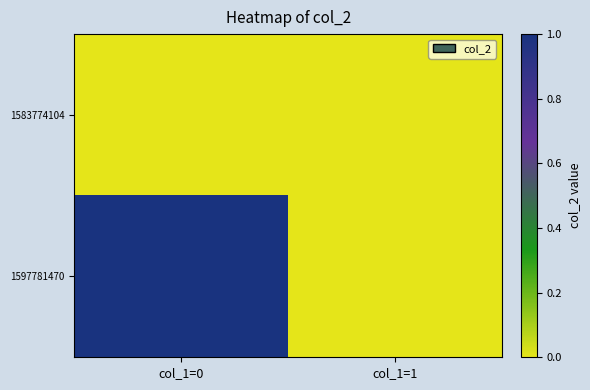

How many series are shown in this chart?

2